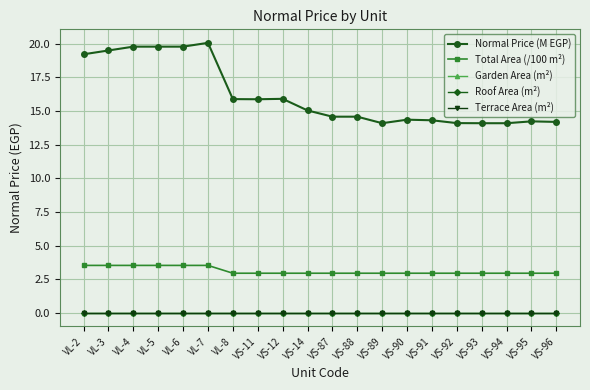

What is the label of the 6th point from the left?

VL-7